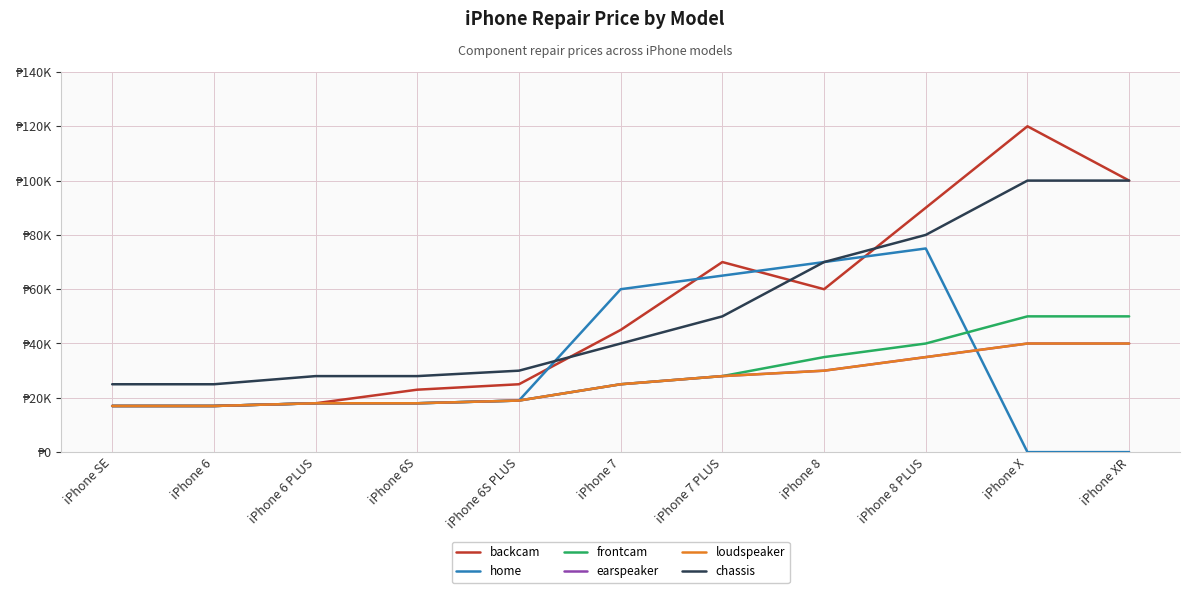

Reading right to left, list all the values displayed in this chart.

backcam: 99990	119990	89990	59990	69990	44990	24990	22990	17990	16990	16990
home: 0	0	74990	69990	64990	59990	18990	17990	17990	16990	16990
frontcam: 49990	49990	39990	34990	27990	24990	18990	17990	17990	16990	16990
earspeaker: 39990	39990	34990	29990	27990	24990	18990	17990	17990	16990	16990
loudspeaker: 39990	39990	34990	29990	27990	24990	18990	17990	17990	16990	16990
chassis: 99990	99990	79990	69990	49990	39990	29990	27990	27990	24990	24990